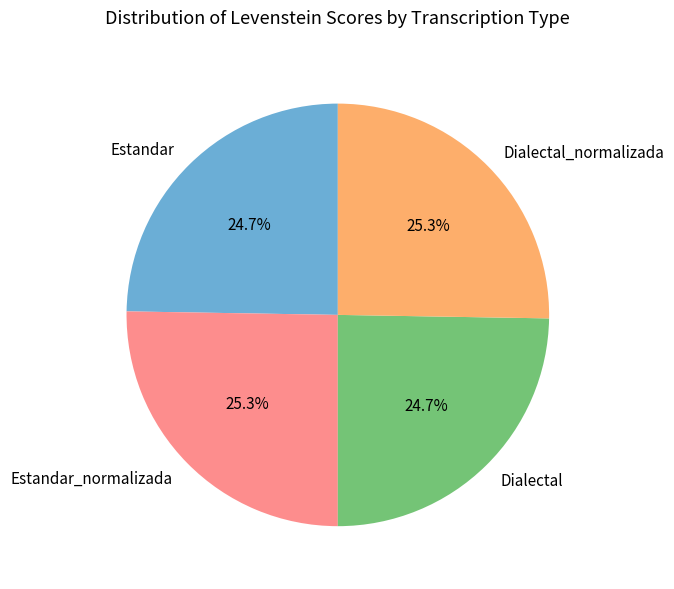

Between Dialectal and Dialectal_normalizada, which is larger?

Dialectal_normalizada